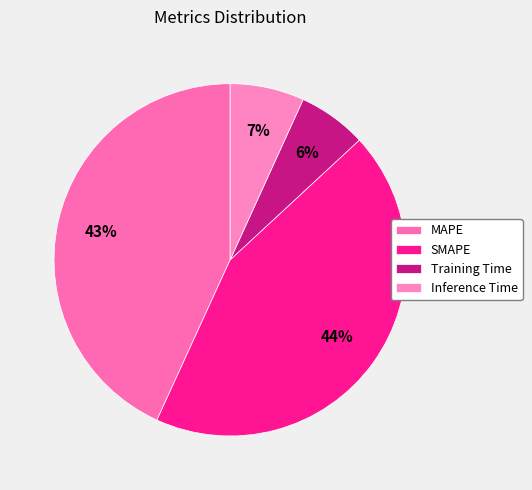

The Training Time slice represents 6% of the pie. True or false?

True